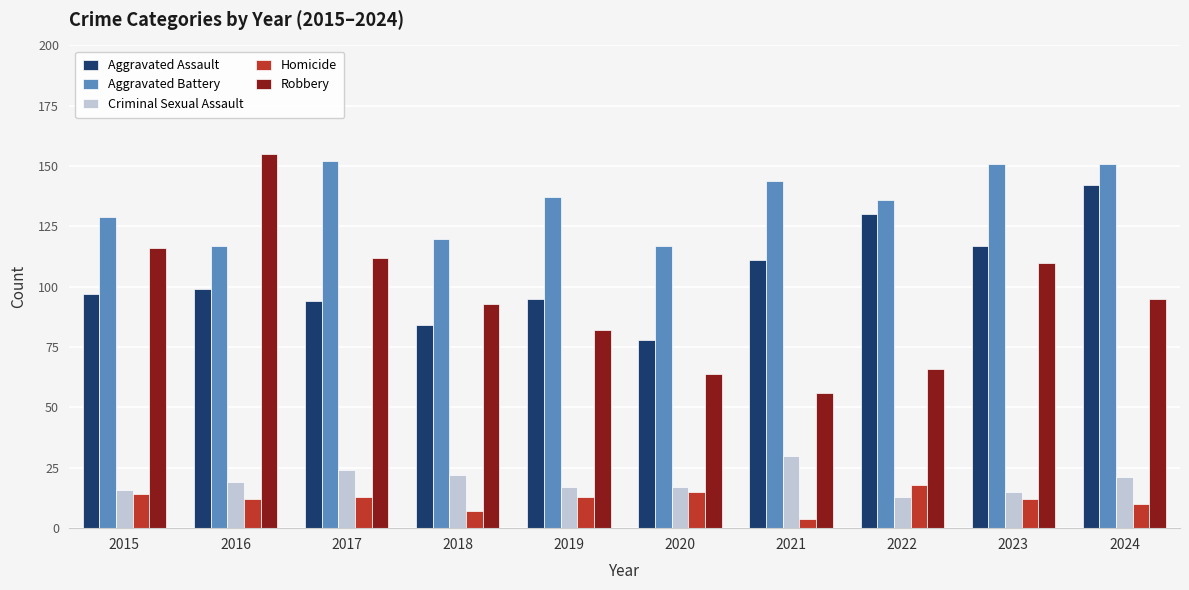

Rank the series at 2019 from lowest to highest value.

Homicide, Criminal Sexual Assault, Robbery, Aggravated Assault, Aggravated Battery